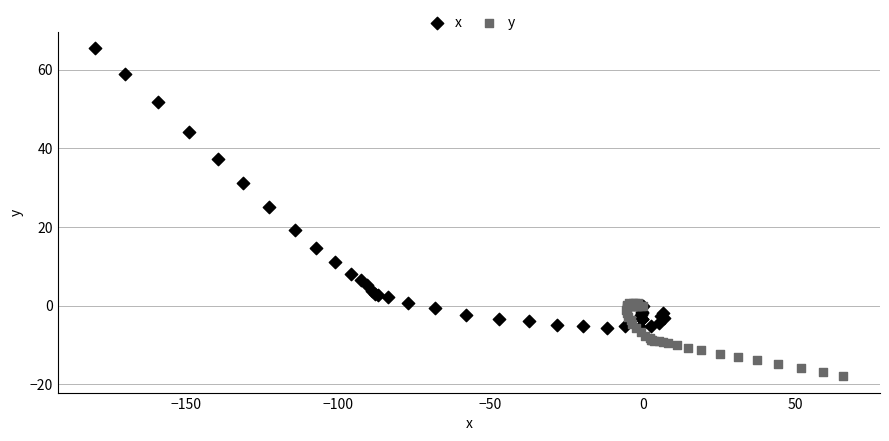

Which series contains the highest Y value?

x